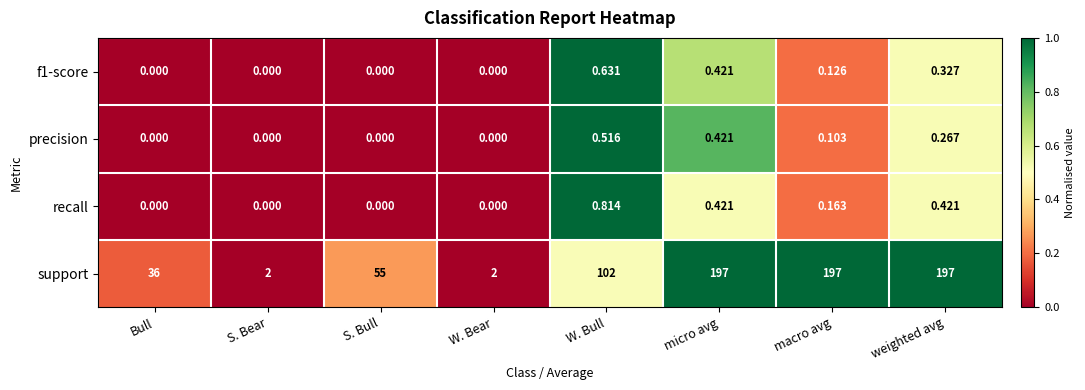

Which series changed the most between W. Bear and micro avg?

support